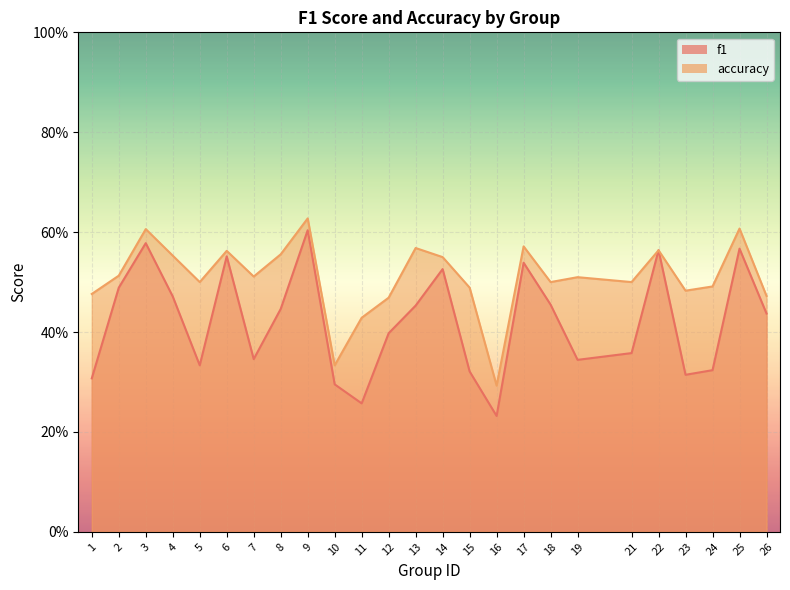

Which series has the largest range (max minus min)?

f1